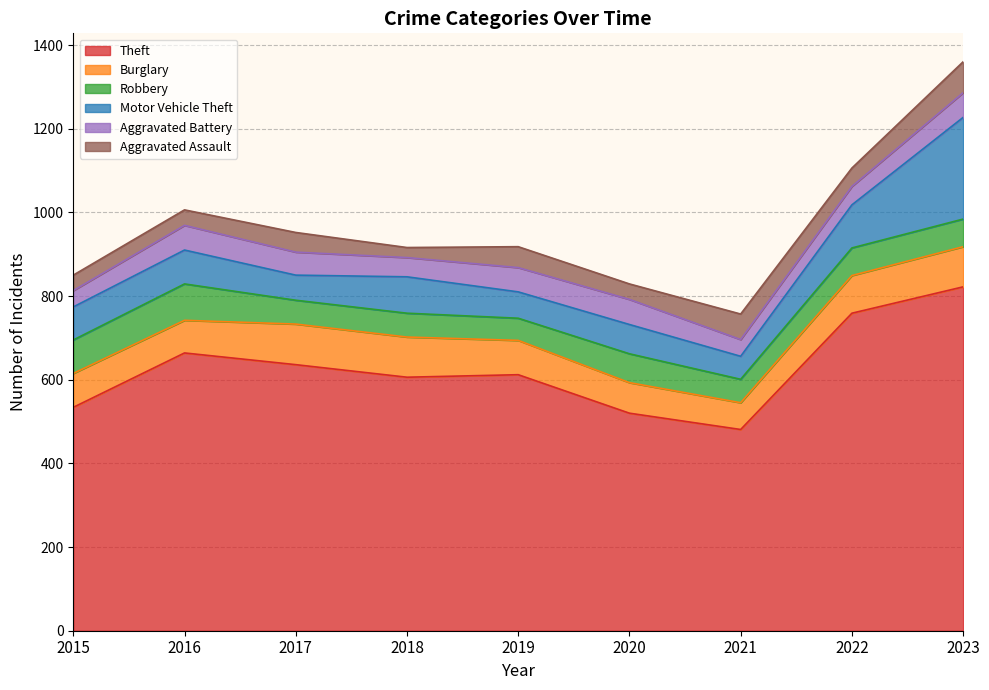

What is the value of the Aggravated Battery point at the 1st from the left?

39